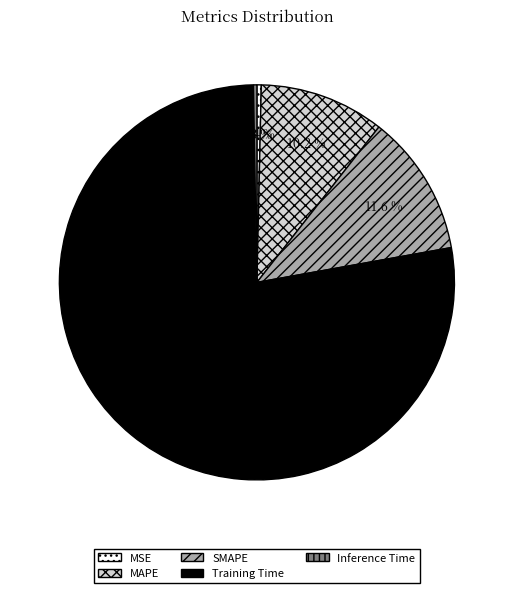

Does MSE account for over 50% of the chart?

No